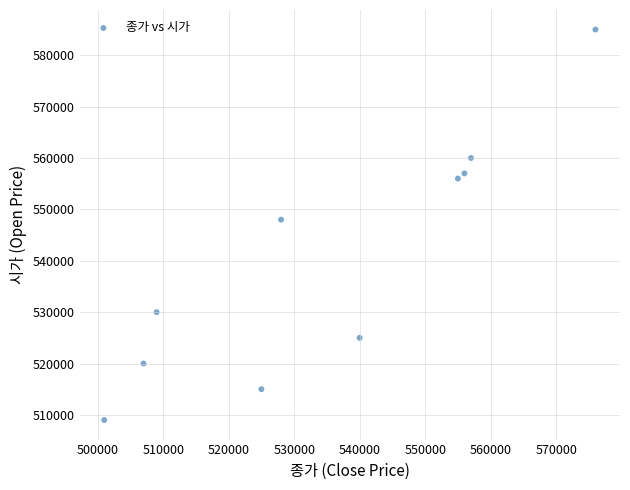

What Y value in the scatter plot is closest to 547000?

548000